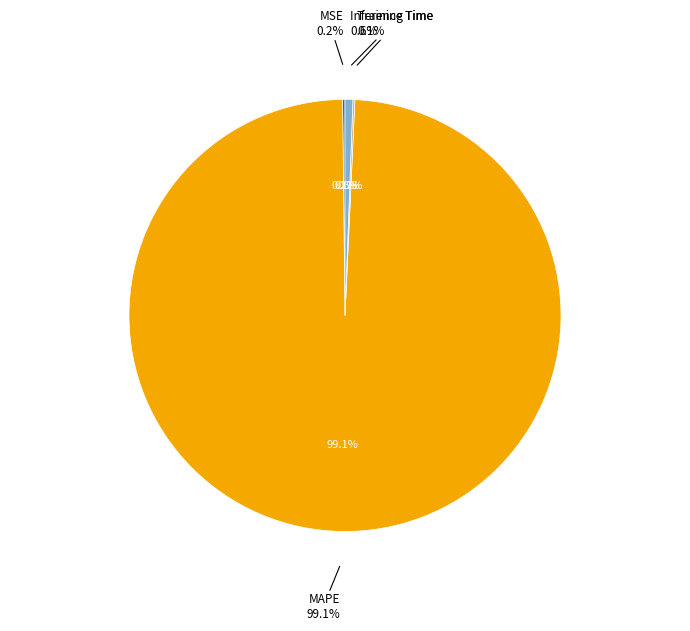

What is the majority slice?

MAPE